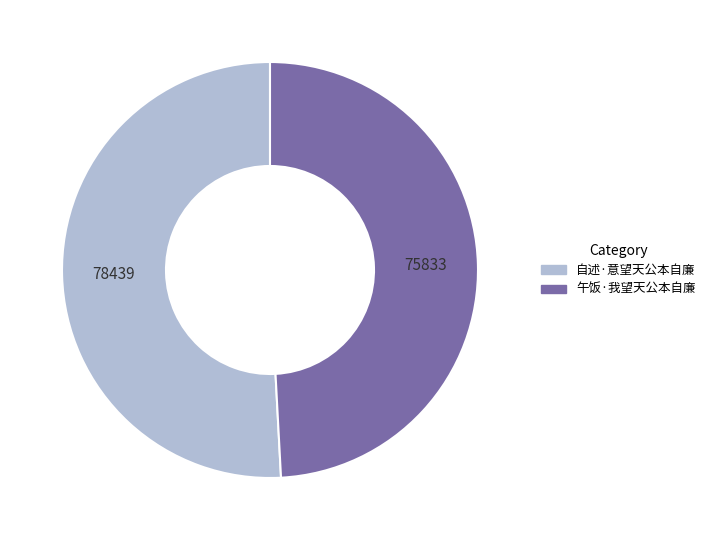

Is the sum of 午饭·我望天公本自廉 and 自述·意望天公本自廉 greater than half?

Yes